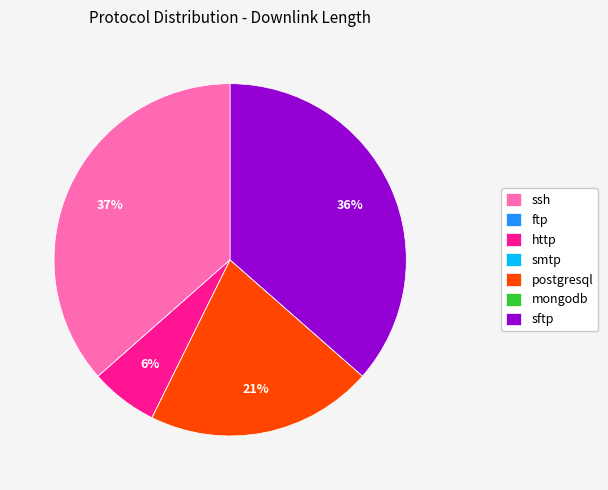

To the nearest percent, what is the average slice percentage?

14%